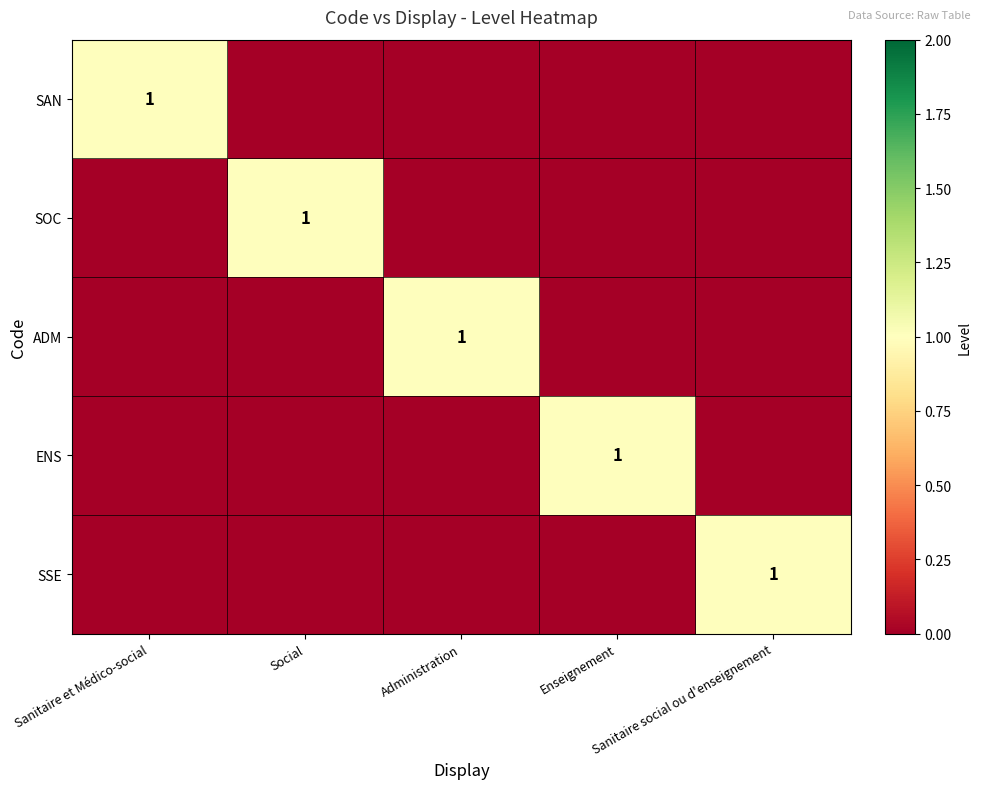

How many values in the ADM series exceed 0?

1